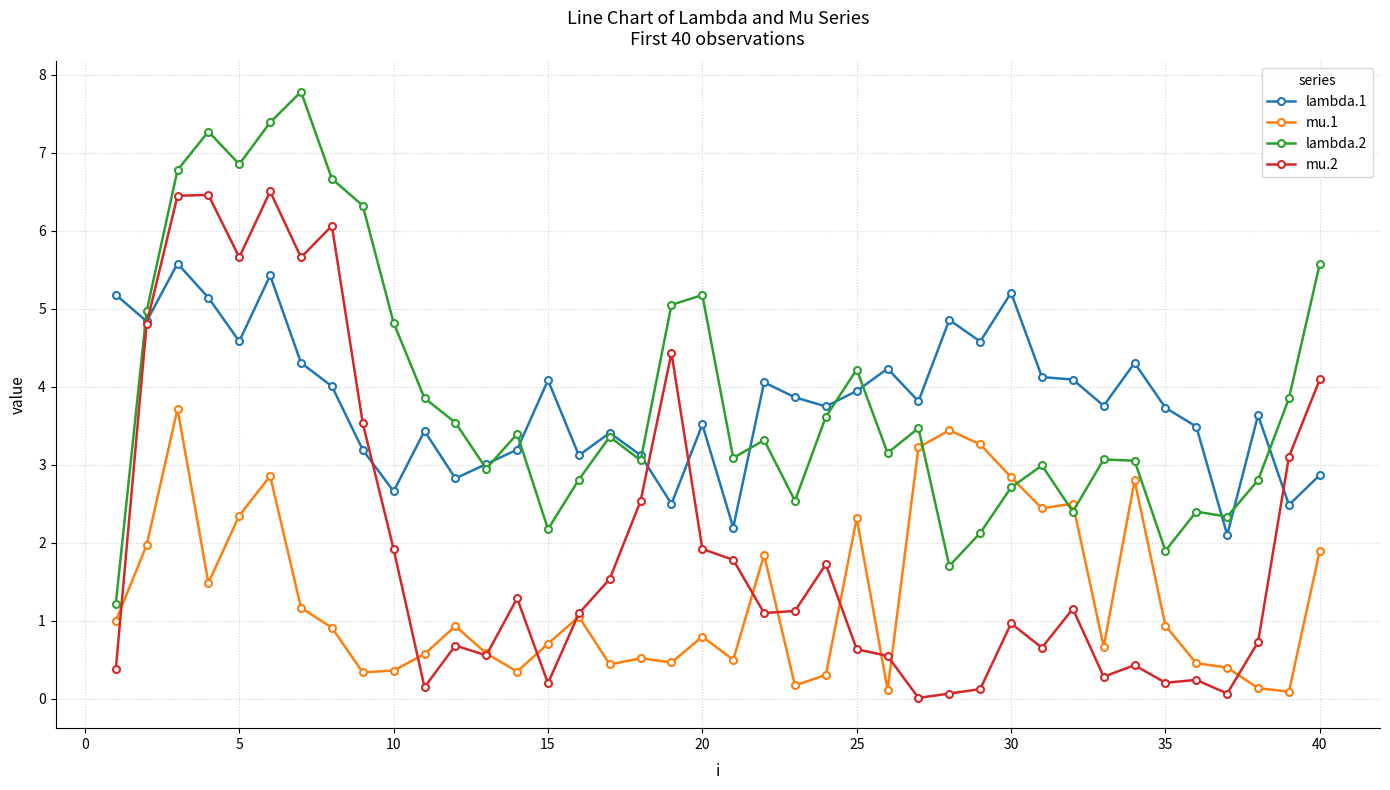

How many distinct data groups are displayed?

4